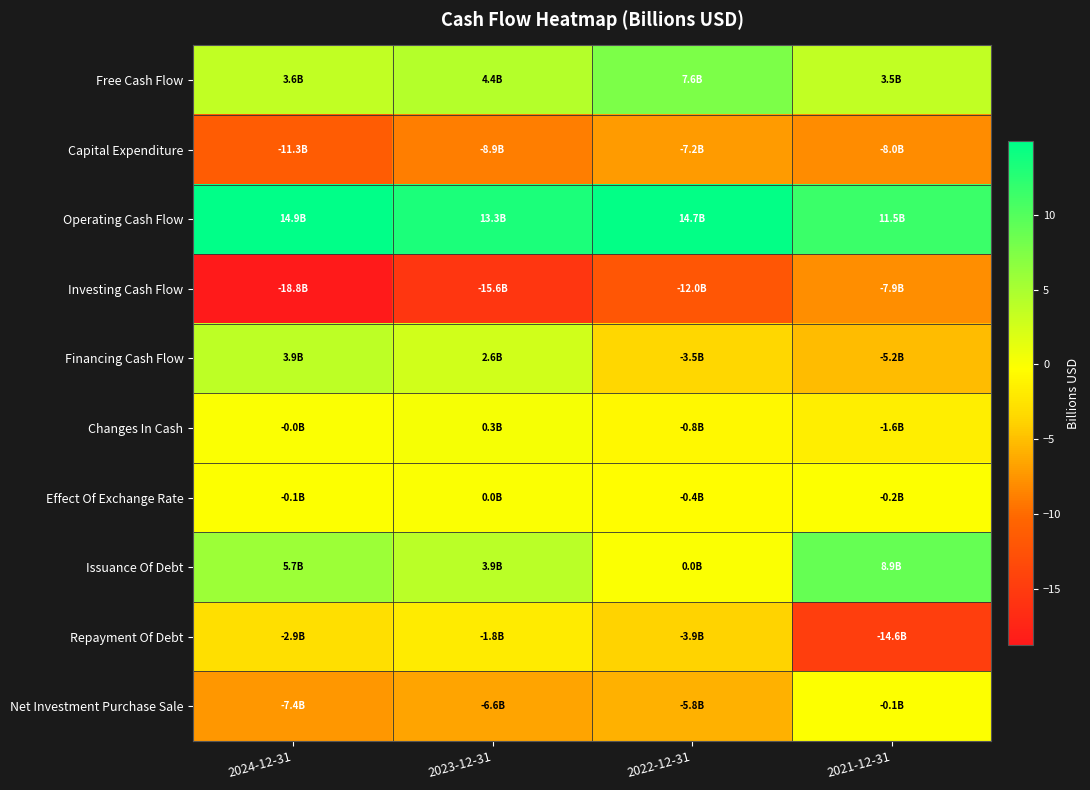

List the series in order of their peak value, highest first.

Operating Cash Flow, Issuance Of Debt, Free Cash Flow, Financing Cash Flow, Changes In Cash, Effect Of Exchange Rate, Net Investment Purchase Sale, Repayment Of Debt, Capital Expenditure, Investing Cash Flow